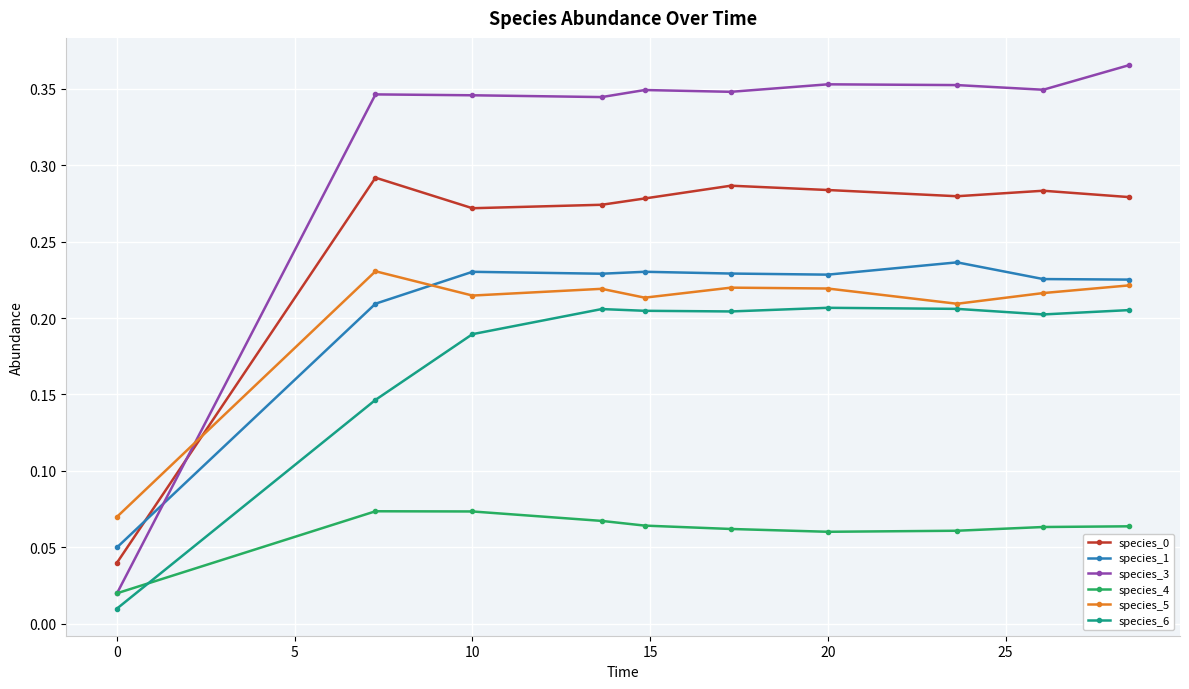

How many intersections are there between species_1 and species_3?

1